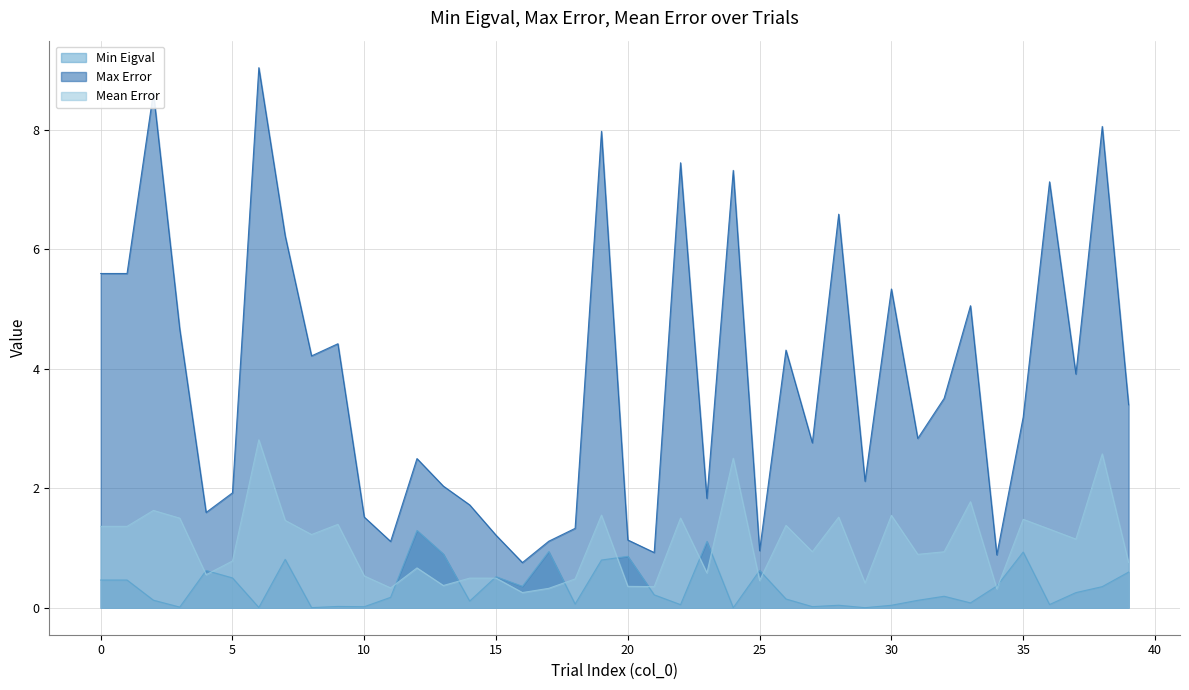

What value does the Mean Error series have at 37?

1.1